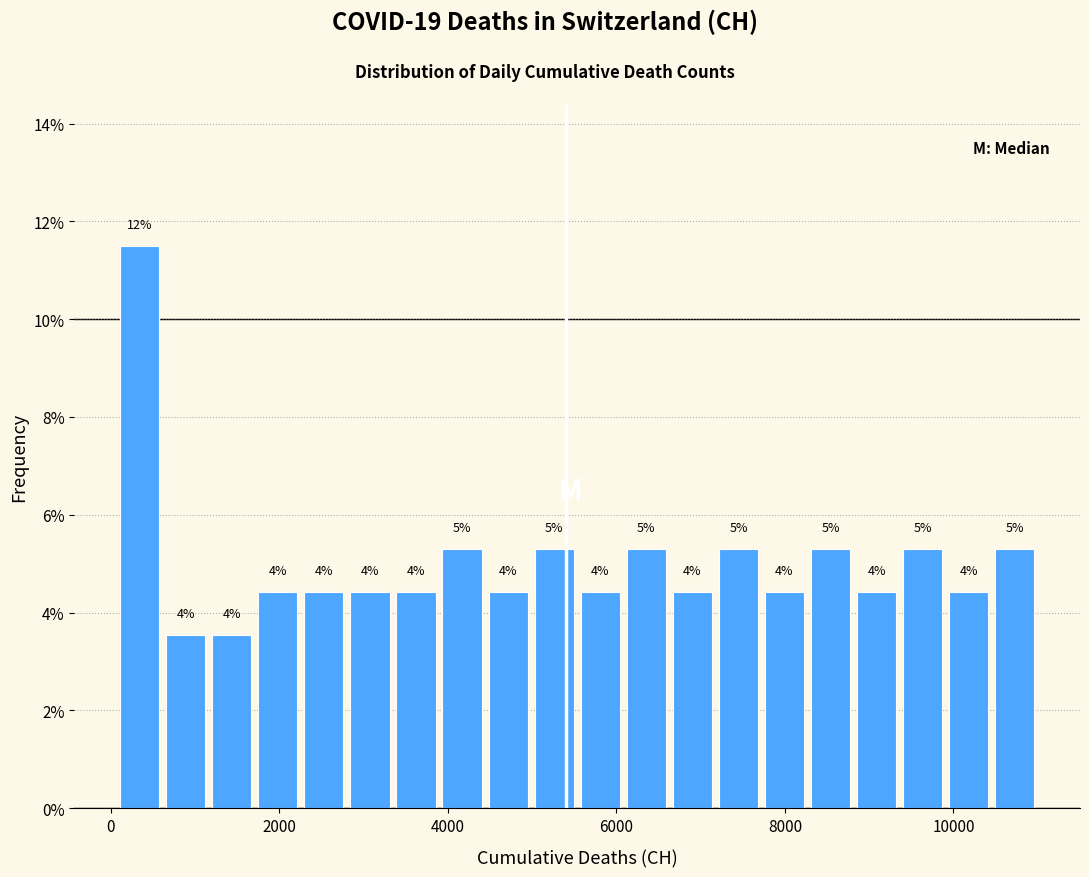

Around what value on the x-axis is the tallest bar? Give the approximate position of its centre, as read against the axis.

400